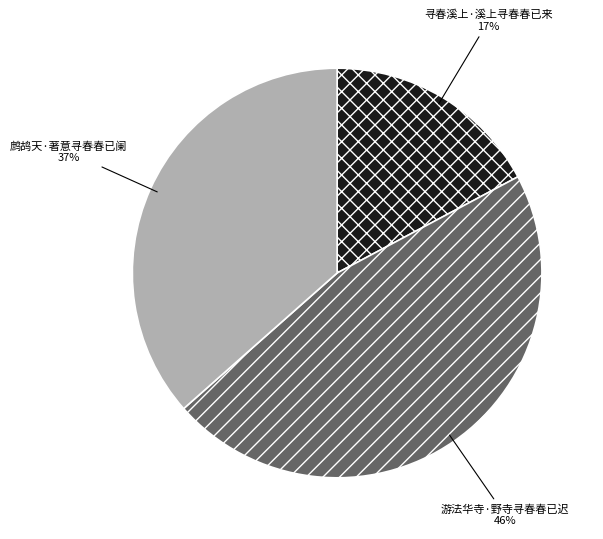

To the nearest percent, what percentage of the pie is 鹧鸪天·著意寻春春已阑?

37%